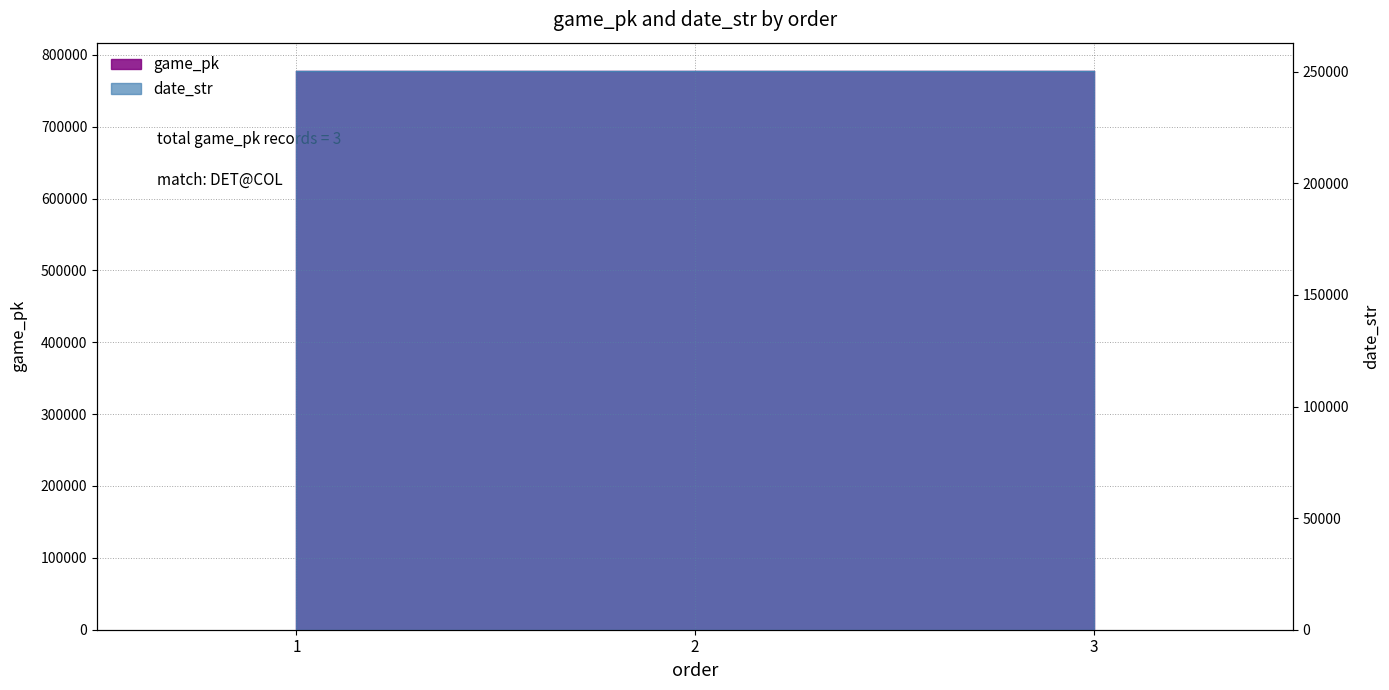

What is the difference between the highest and lowest values at 1?

527521